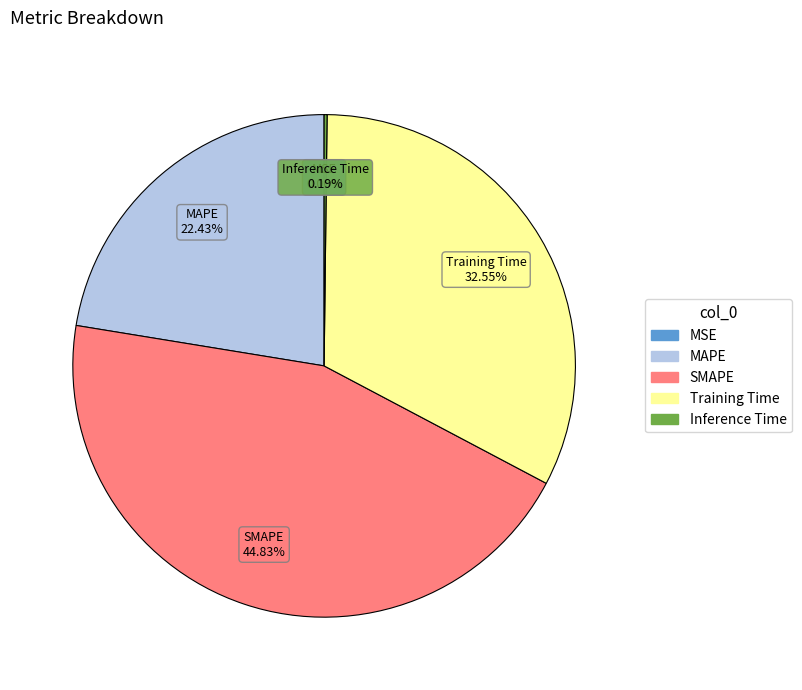

Is MAPE the majority of the pie?

No